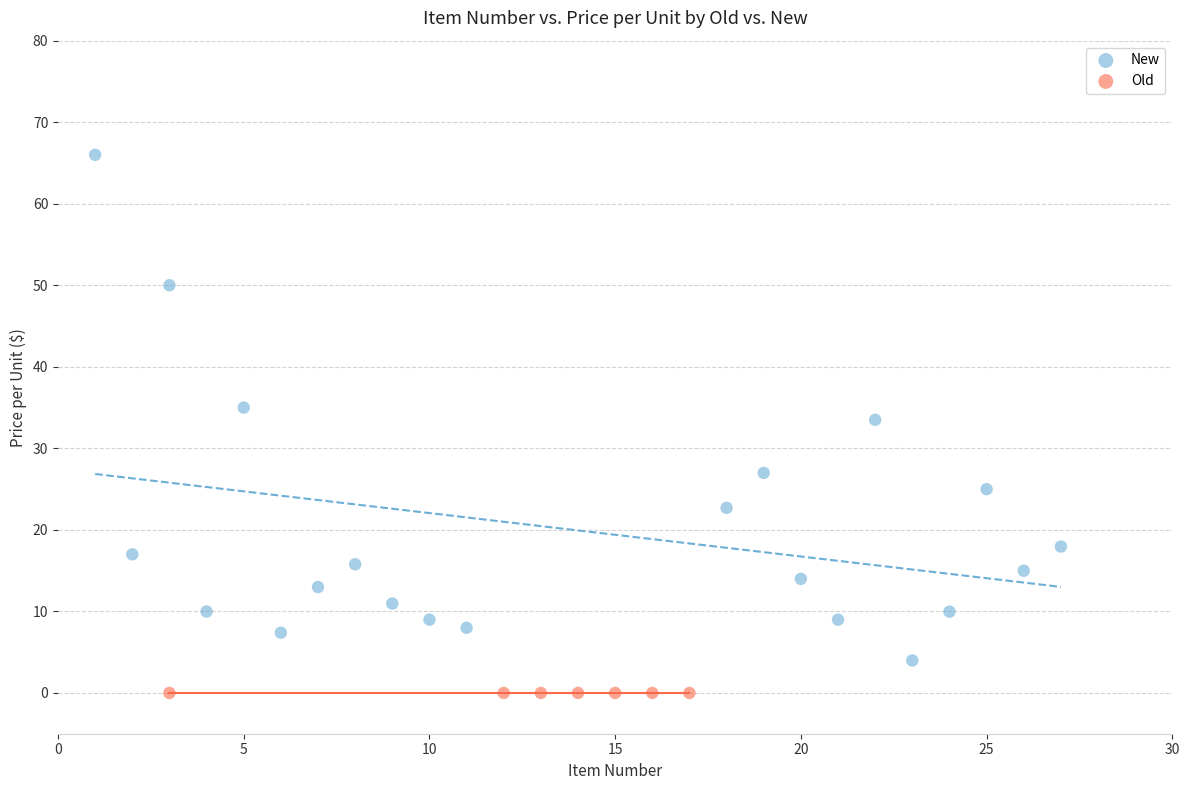

Which series reaches the maximum Y coordinate?

New